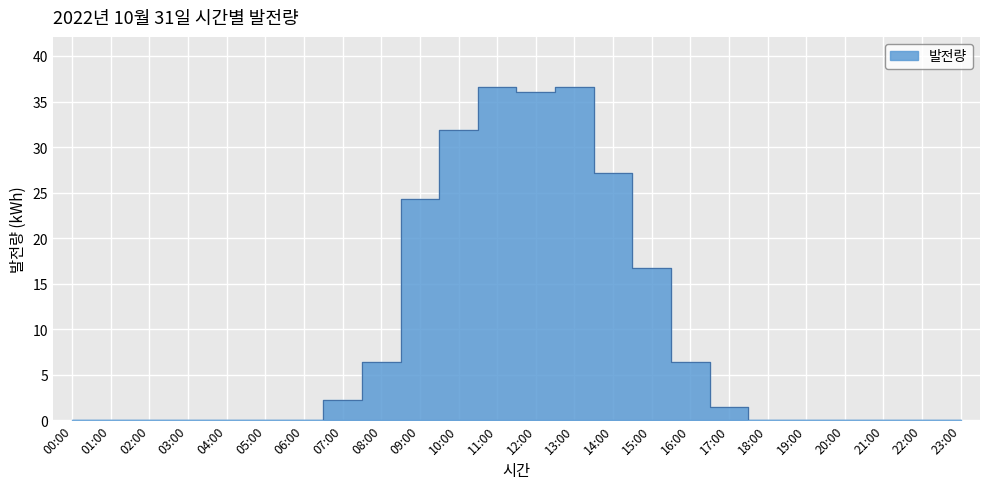

What is the label of the 4th point from the right?

20:00